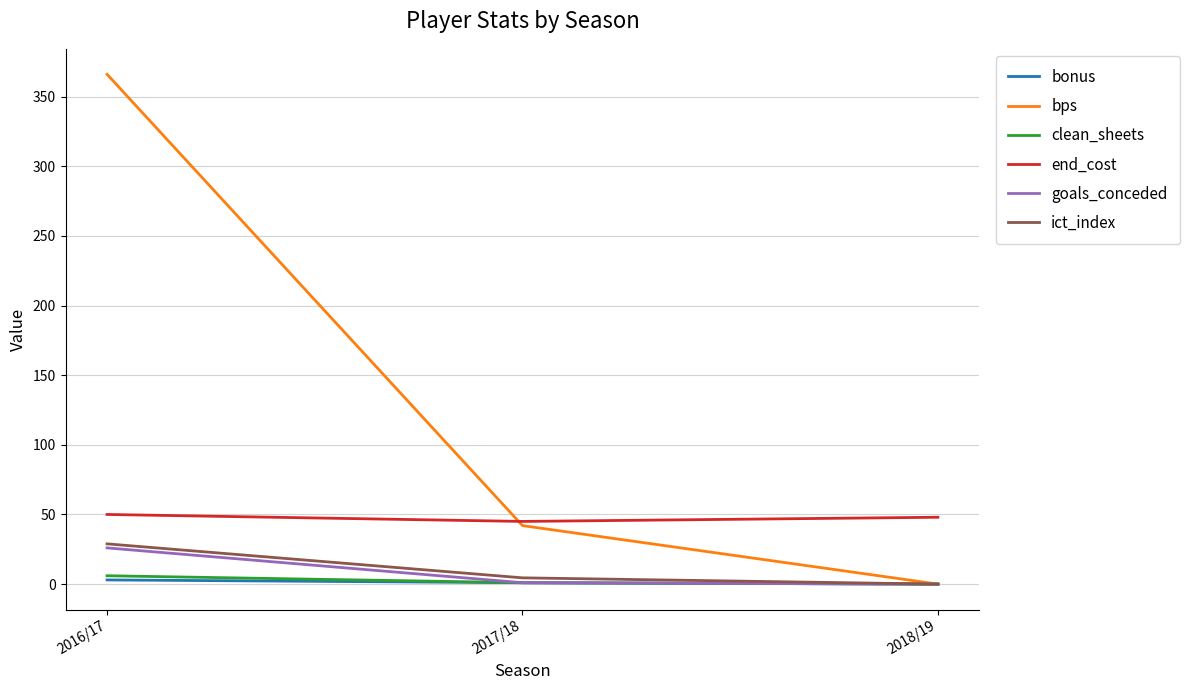

How many lines are shown in the chart?

6